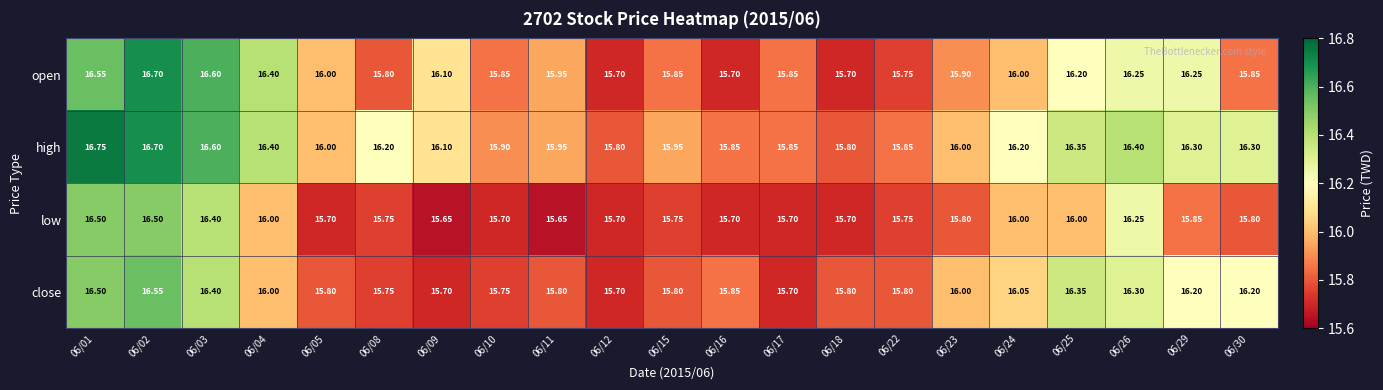

Rank the series by their maximum value, from lowest to highest.

low, close, open, high